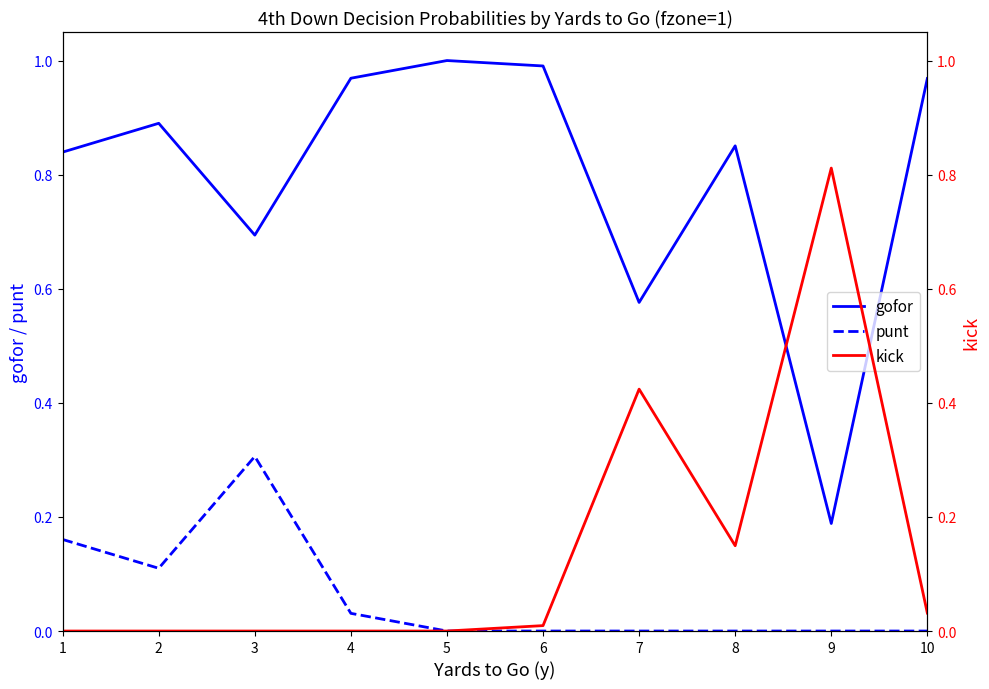

True or false: gofor has more than 1 interior local peaks.

True